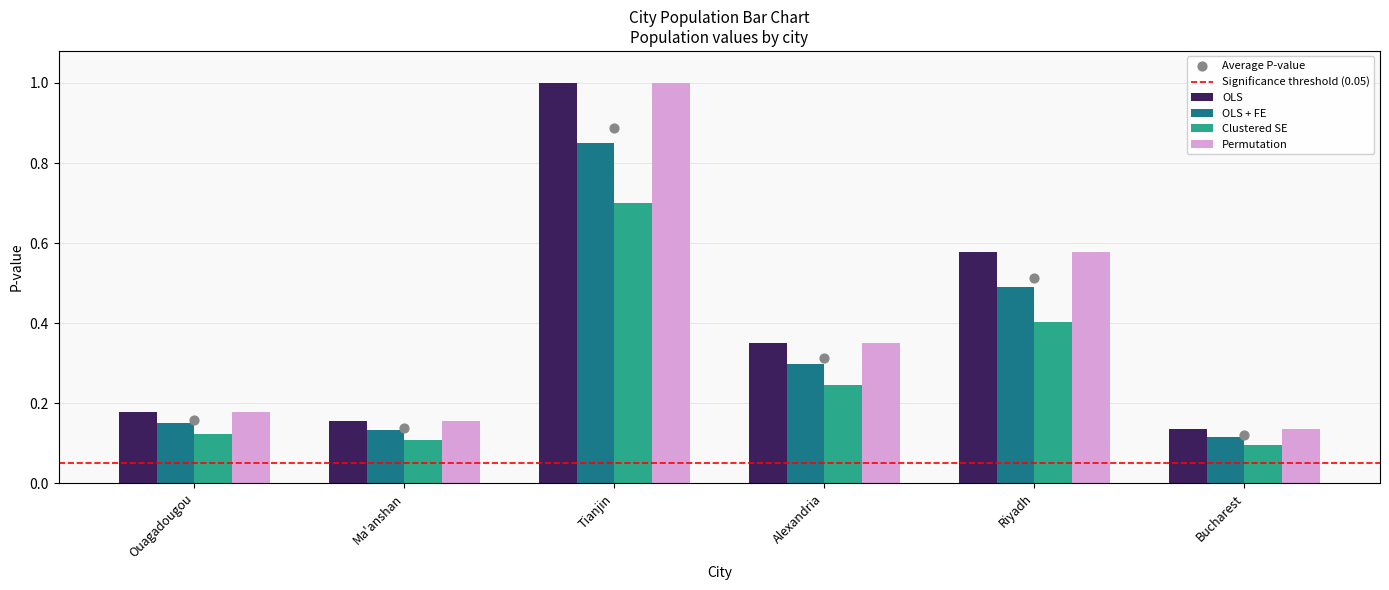

Is the value of OLS at Ouagadougou greater than the value of Clustered SE at Tianjin?

No